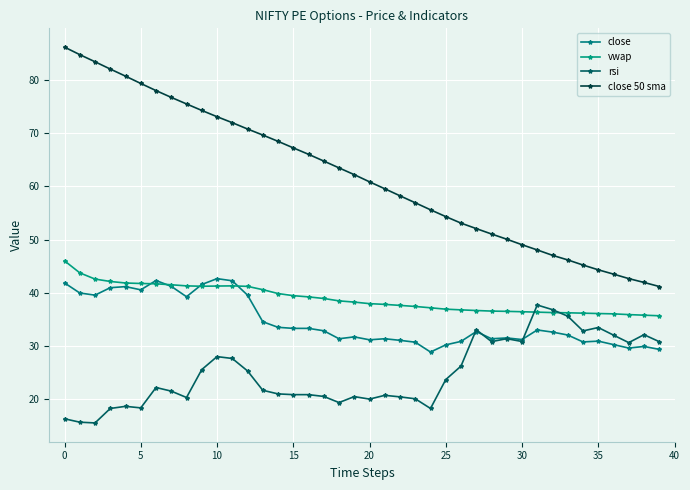

What is the difference between the maximum and minimum values in the close 50 sma series?

45.0